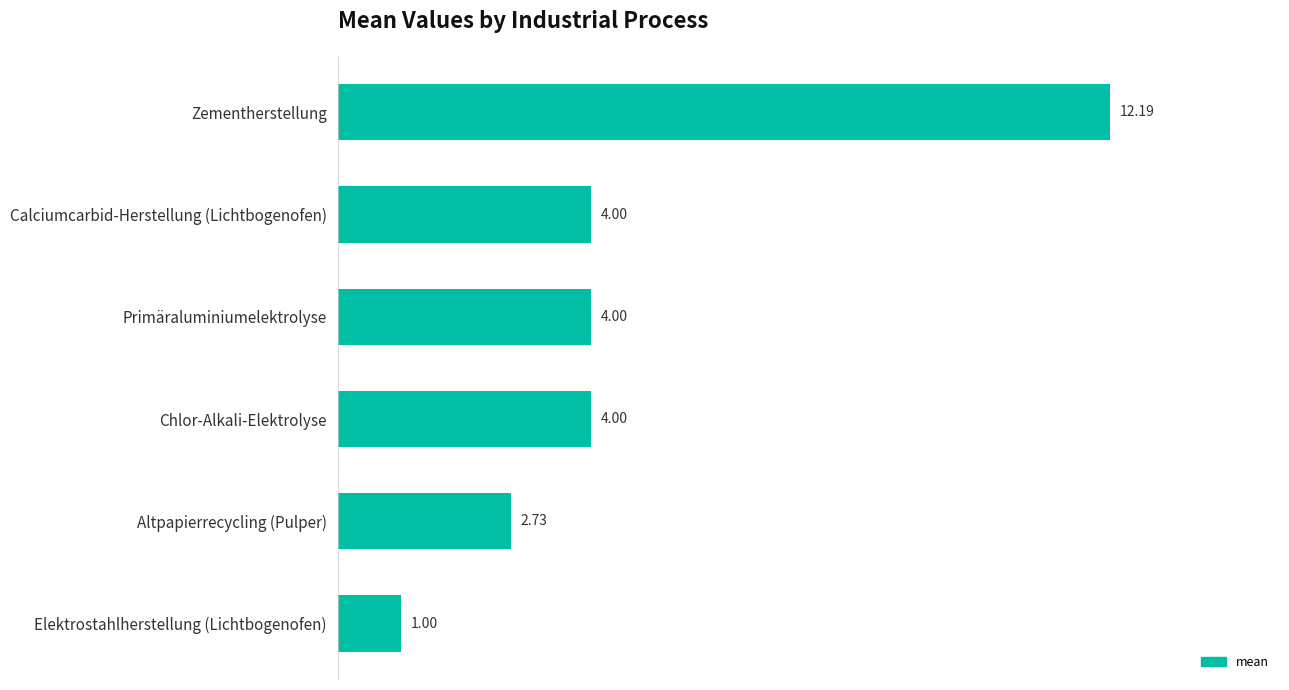

How many distinct data groups are displayed?

1